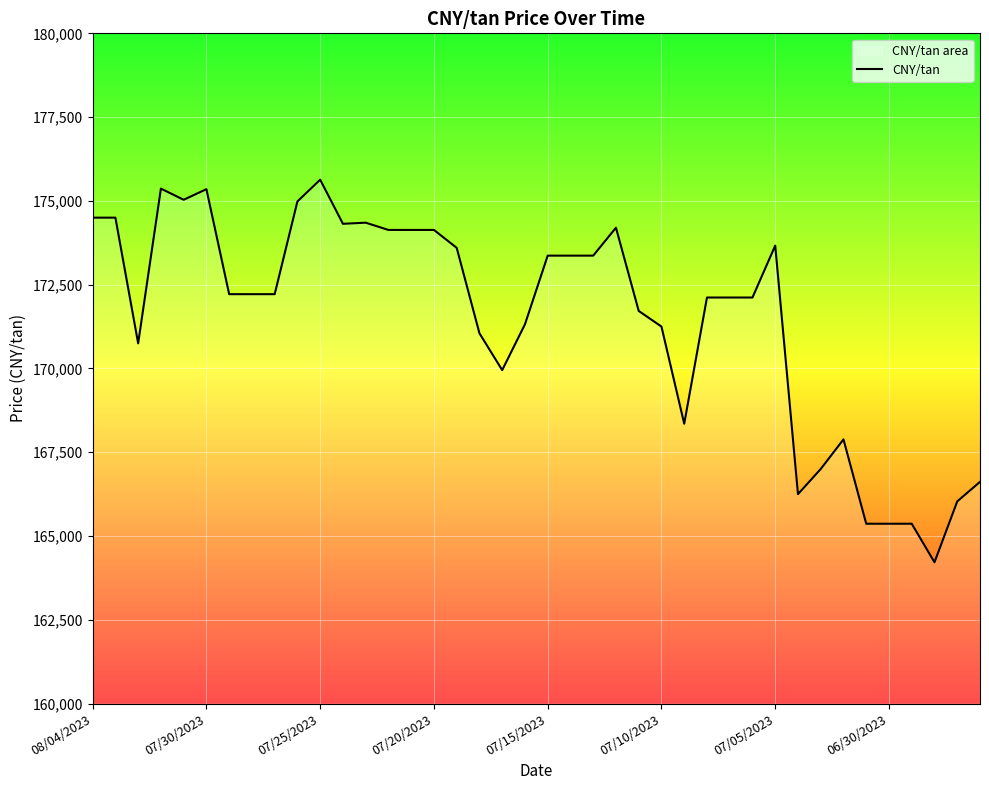

What position from the right is 24?

16